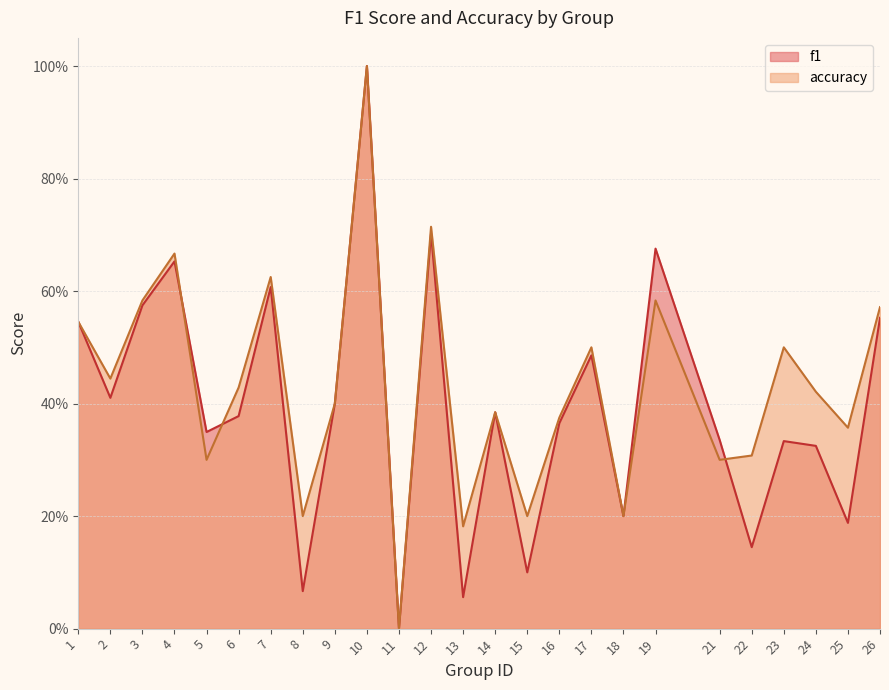

What is the sum of the accuracy values at 18 and 7?

0.8